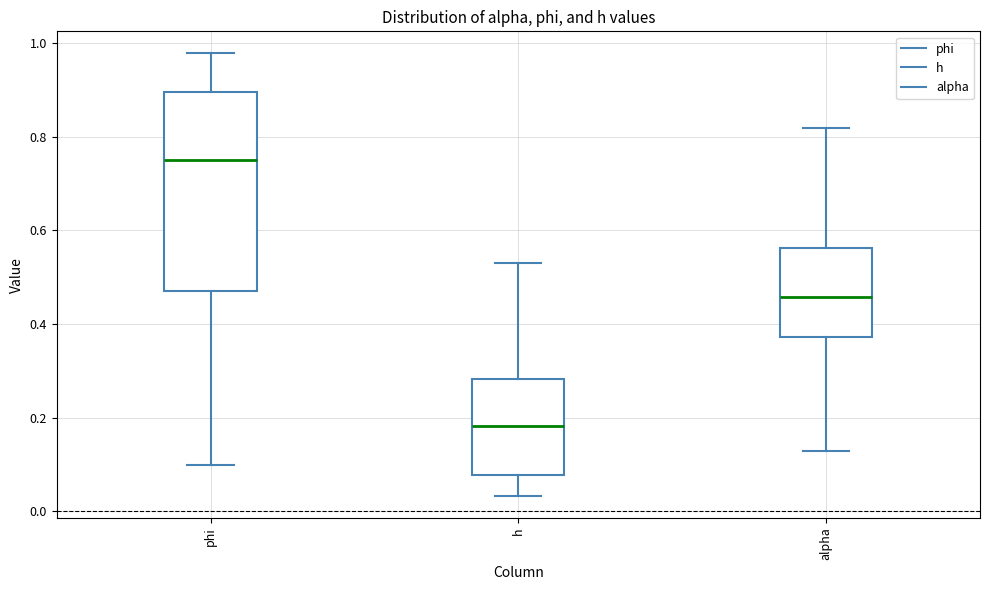

Reading left to right, read every box against the y-axis: the position of its median line, the range the box covers, and the ends of its whiskers. The values are not printed on the chart, so give them approximately, as read against the axis.

phi: median 0.76, box 0.48 to 0.90, whiskers 0.10 to 0.98
h: median 0.18, box 0.08 to 0.28, whiskers 0.04 to 0.54
alpha: median 0.46, box 0.38 to 0.56, whiskers 0.12 to 0.82